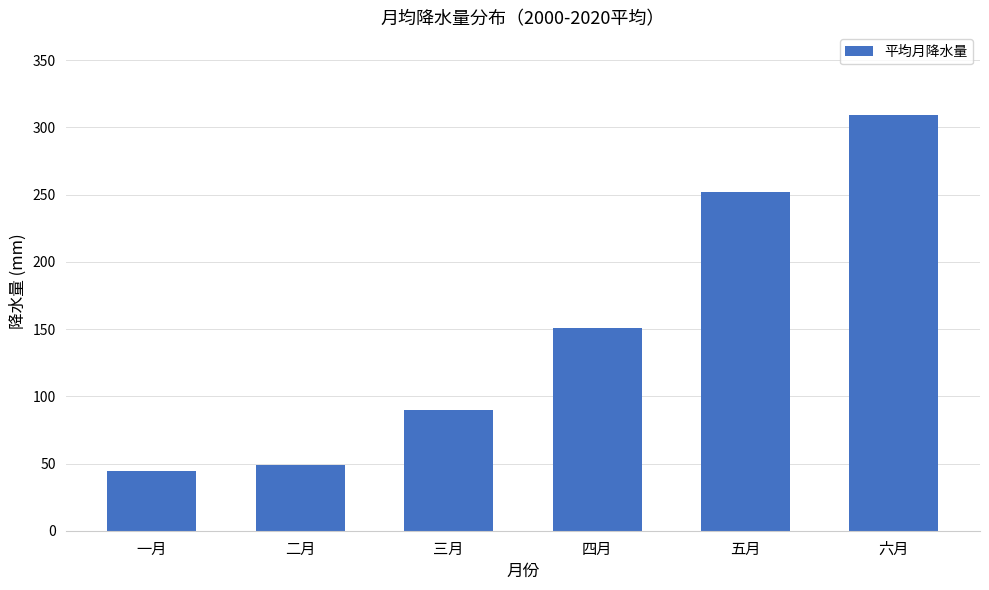

Reading right to left, transcribe all the data shown in this chart.

六月=309.0	五月=251.8	四月=150.9	三月=90.1	二月=48.7	一月=44.2